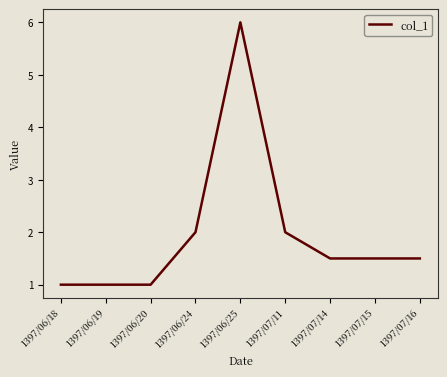

Read the value at 1397/06/24.

2.0